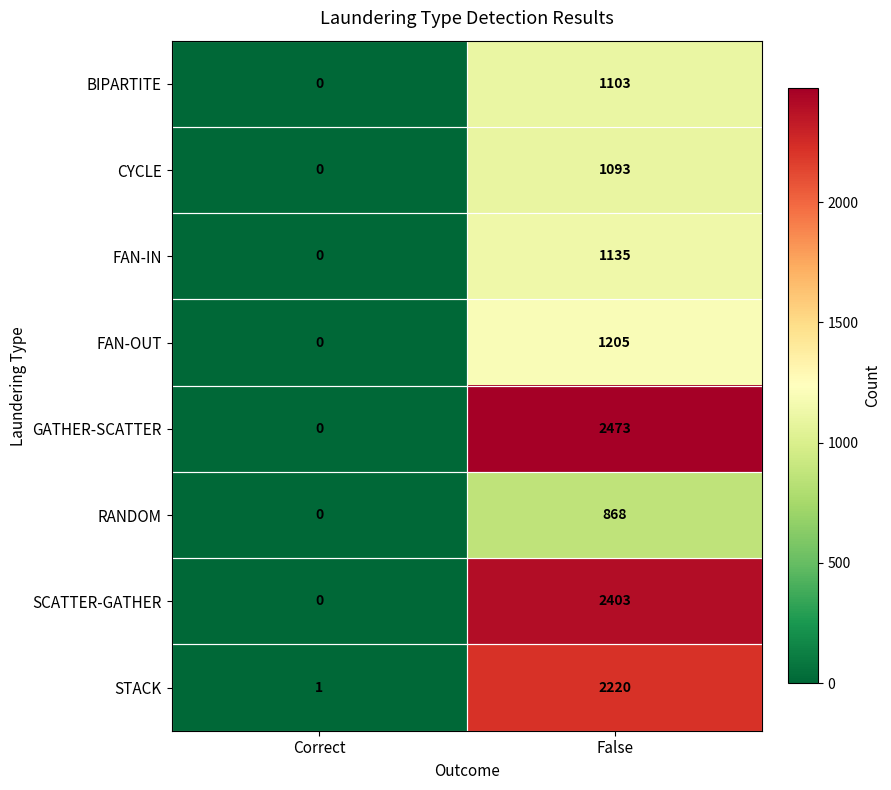

Count the number of categories in the chart.

2